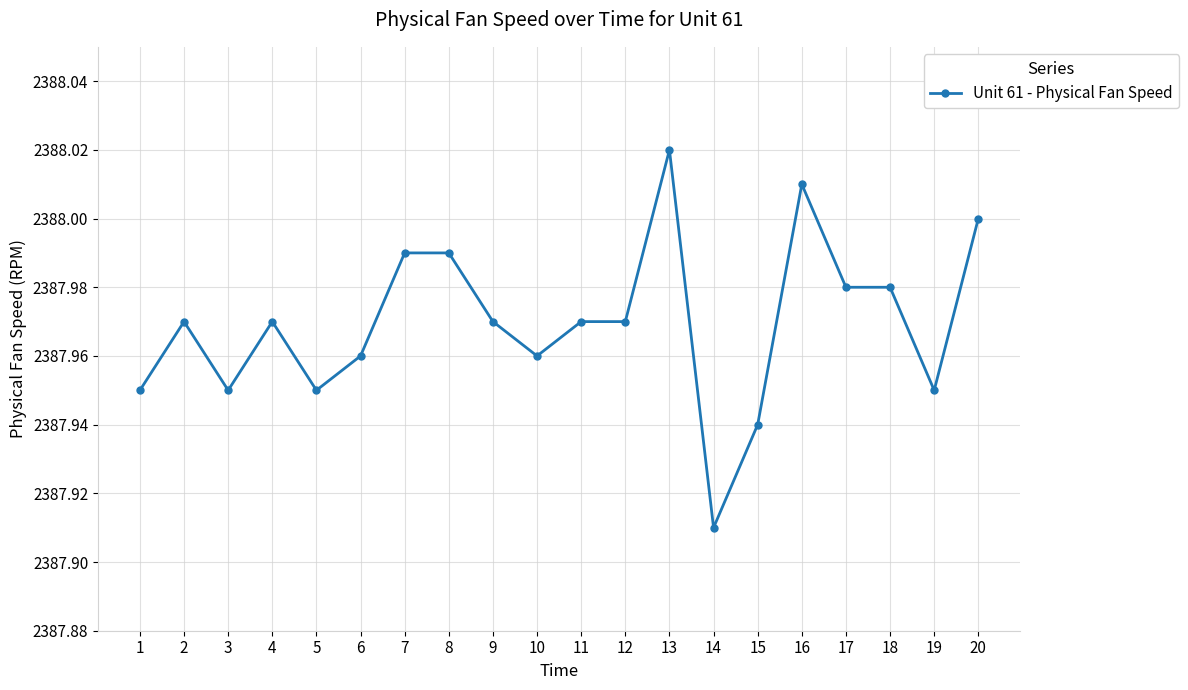

At which category does the data reach its first local peak?

2